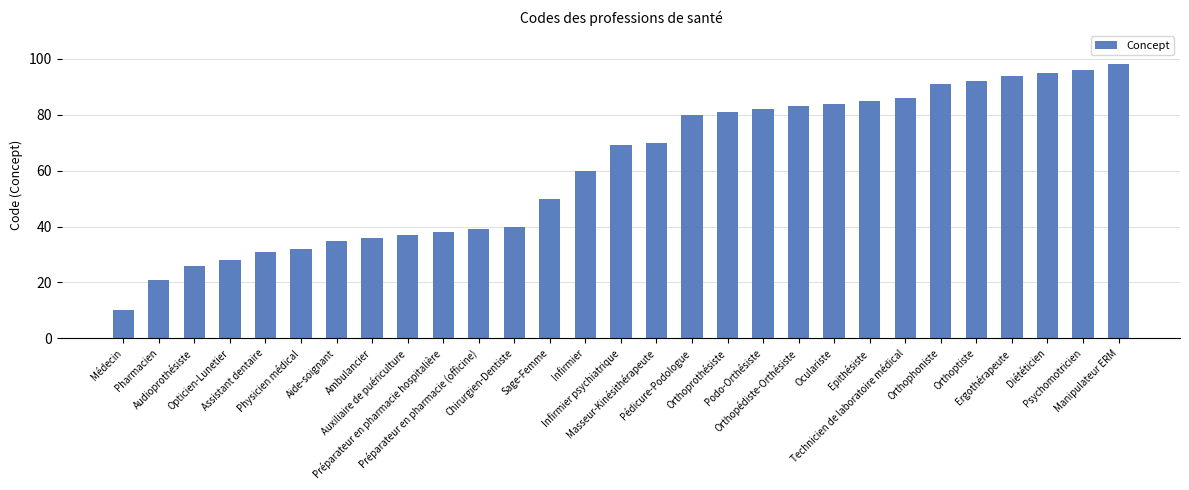

What is the greatest value displayed?

98